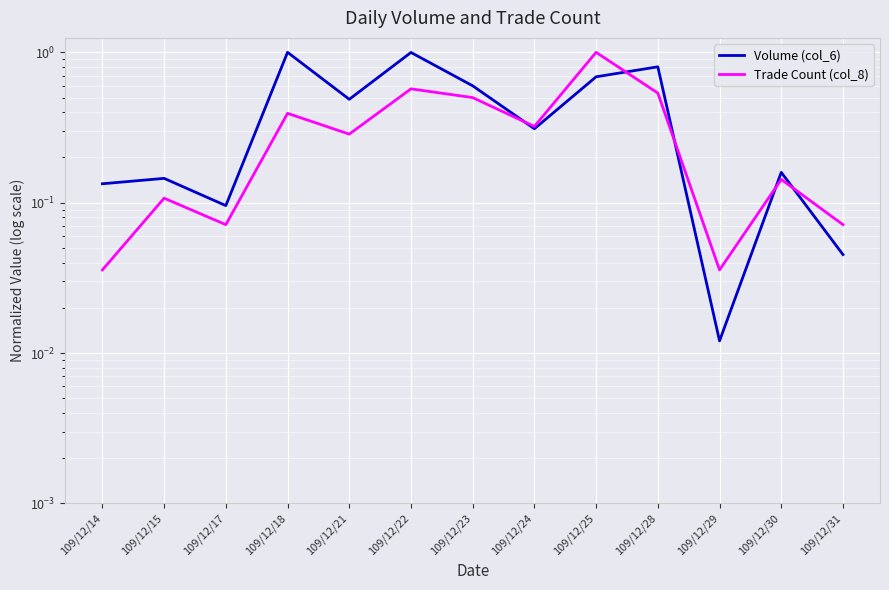

Which series has the largest range (max minus min)?

Volume (col_6)